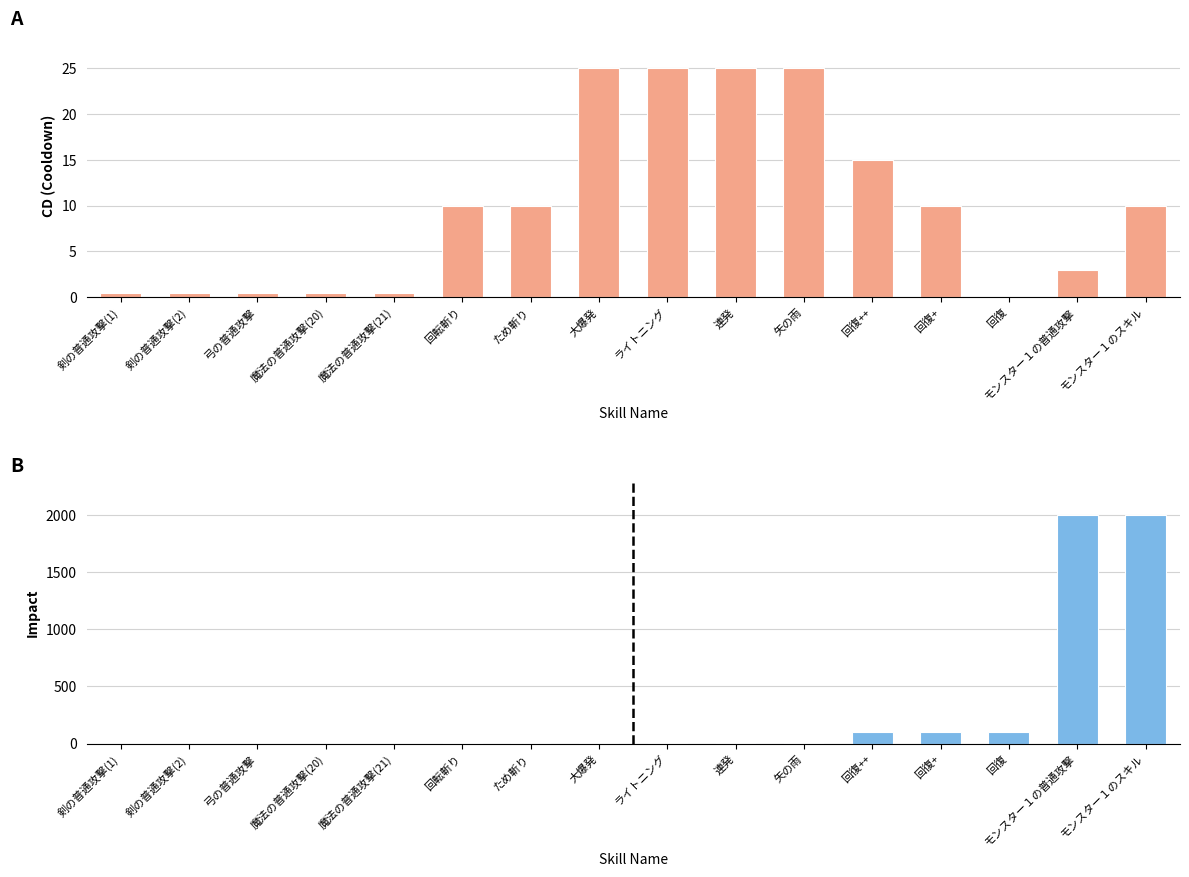

True or false: Impact has a value of 2000.0 at モンスター１のスキル.

True